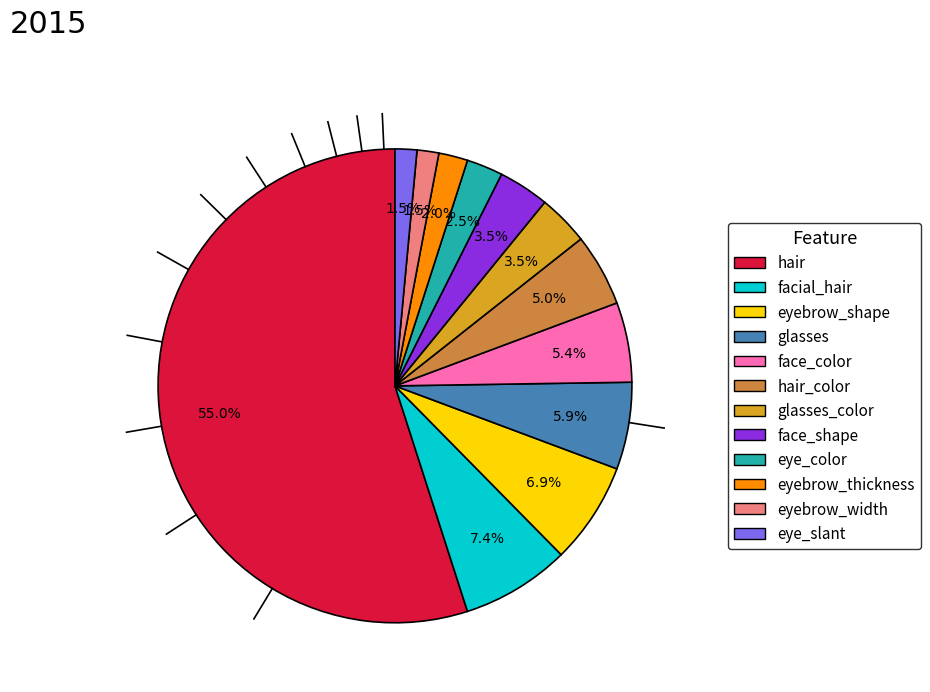

To the nearest percent, what is the average slice percentage?

8%